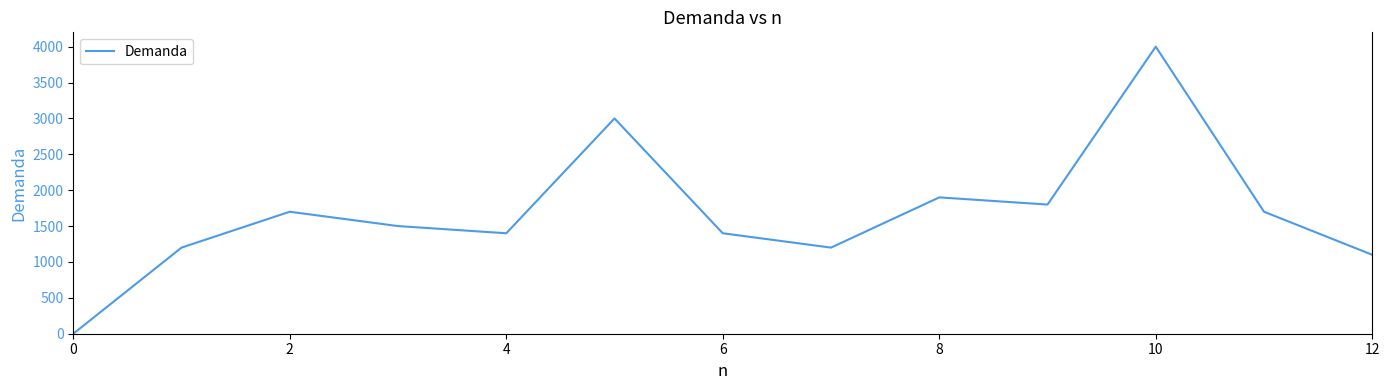

What is the difference between the maximum and minimum values?

4000